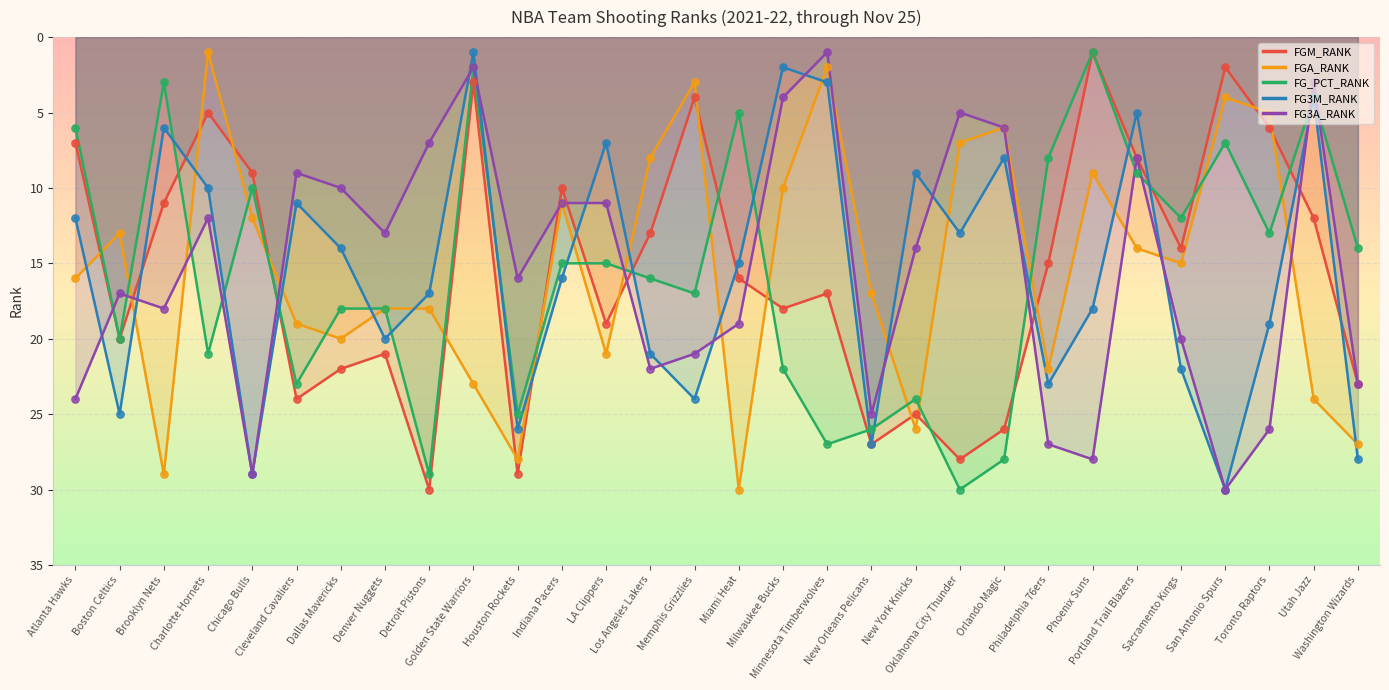

At which category is the sum across all series the highest?

Houston Rockets